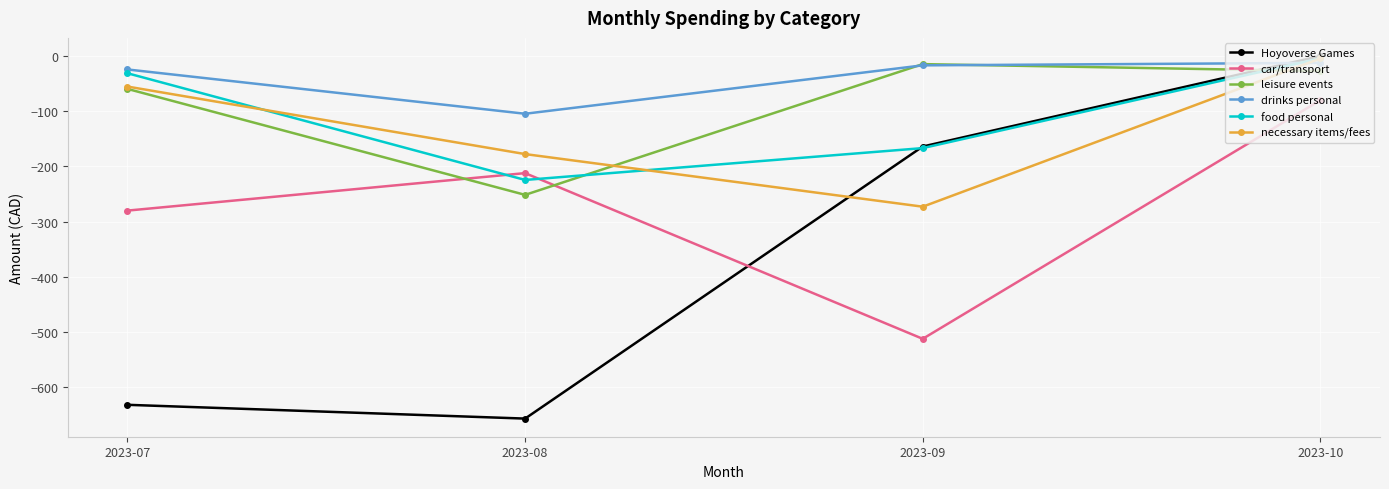

What is the total value across all series at 2023-08?

-1627.0